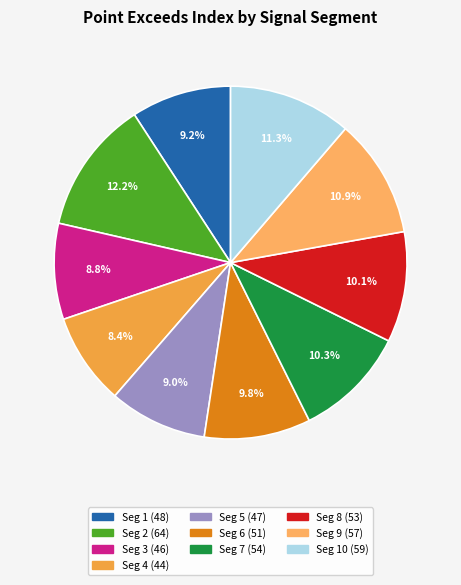

To the nearest percent, what is the average slice percentage?

10%